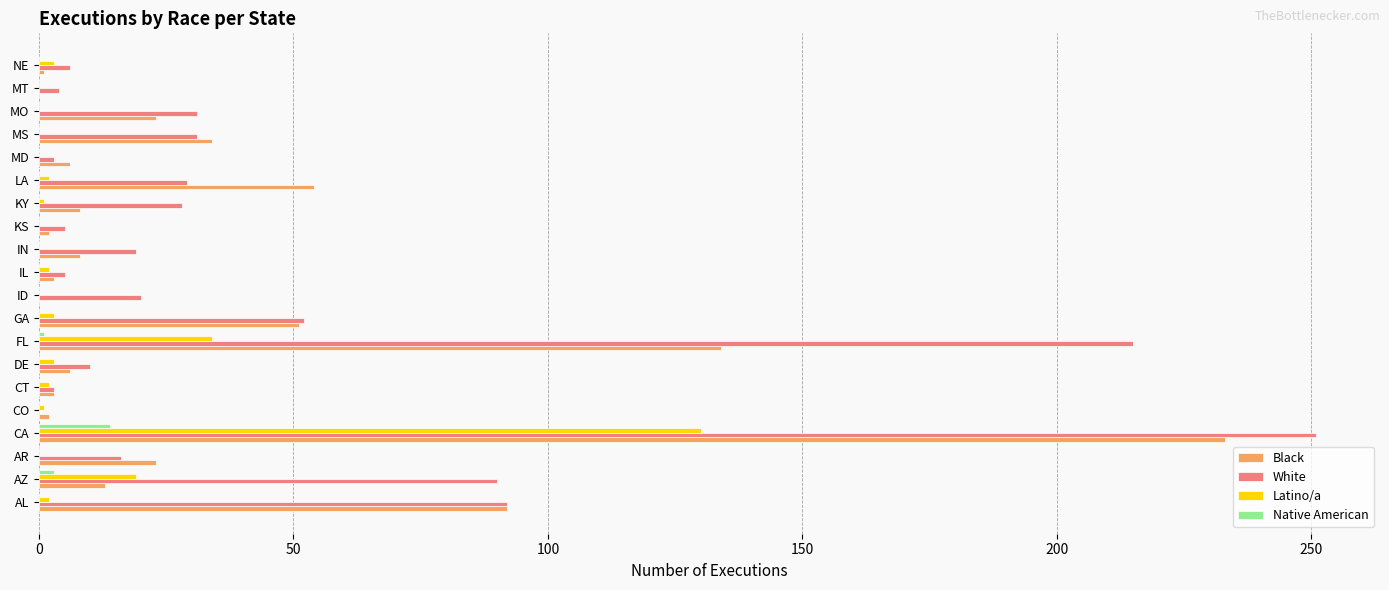

Which series changed the most between CA and MS?

White